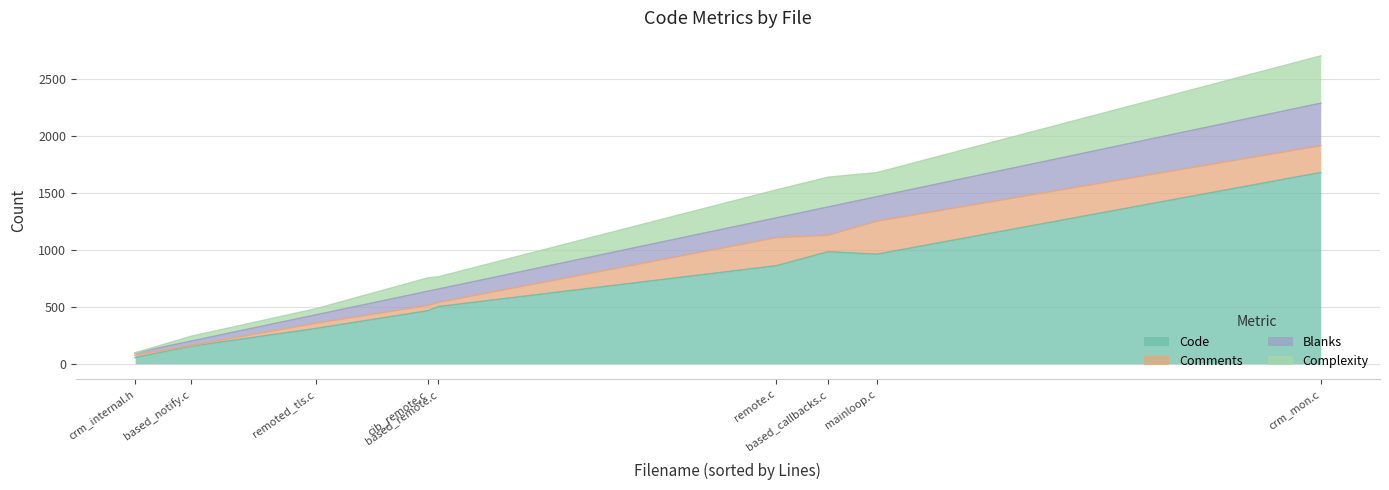

Rank the series by their maximum value, from highest to lowest.

Code, Complexity, Blanks, Comments